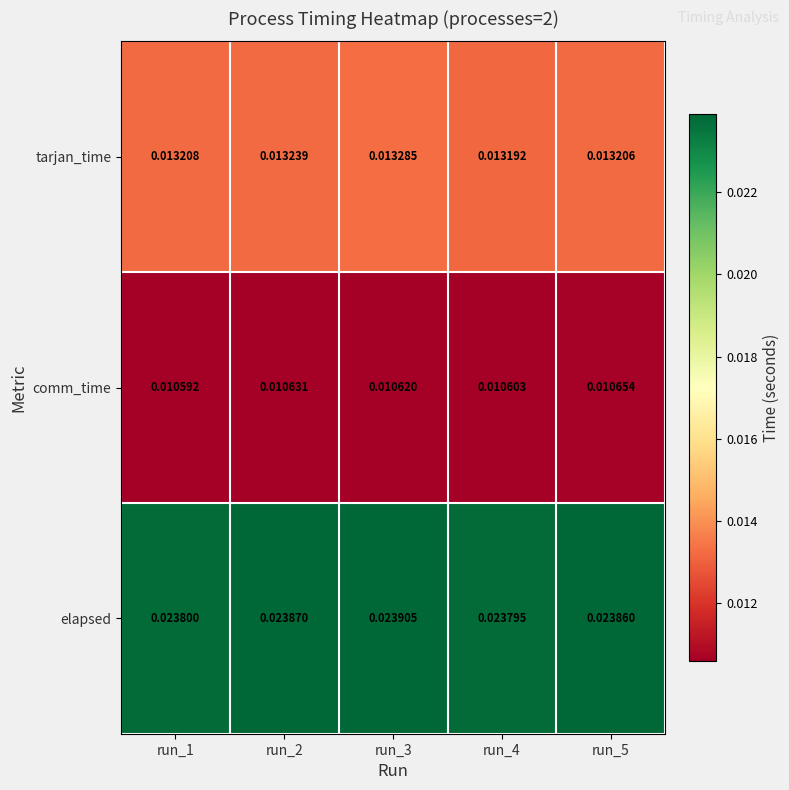

Which series has the widest spread of values?

elapsed